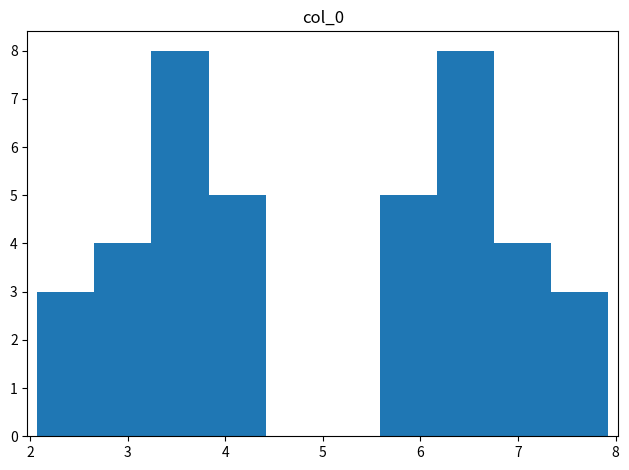

How tall is the bar that spans 7.3 to 7.9 on the x-axis? Neither the bar edges nor the heights are printed on the chart, so give them approximately, as read against the axes.

3